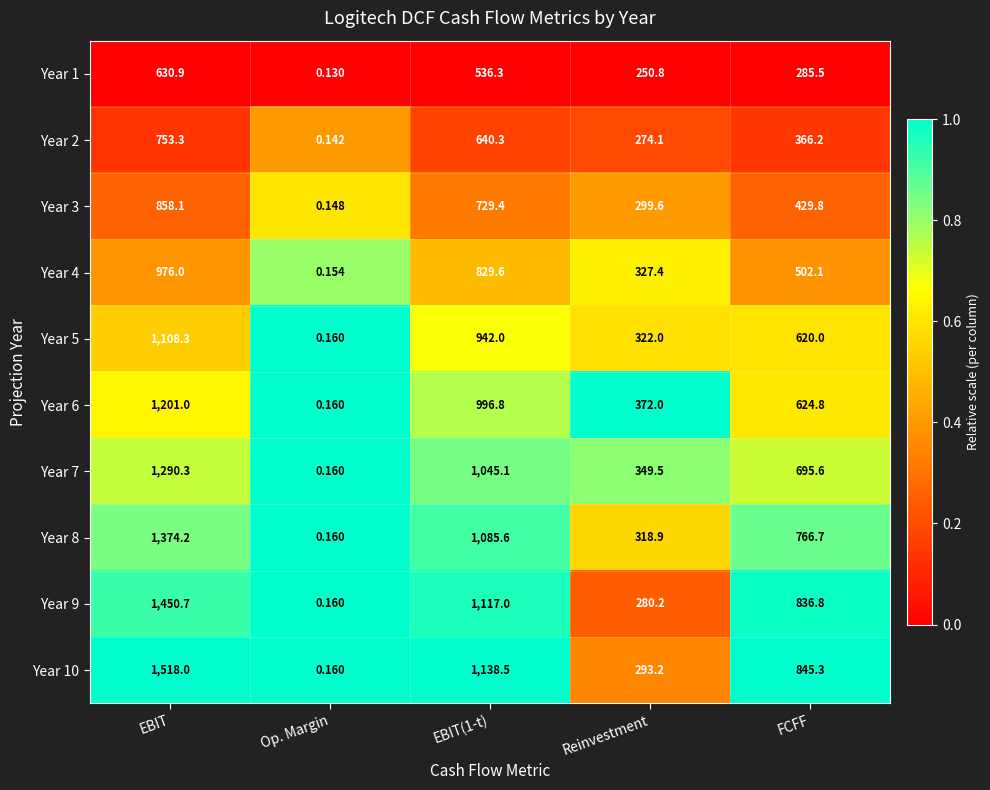

At which category is the sum across all series the highest?

EBIT